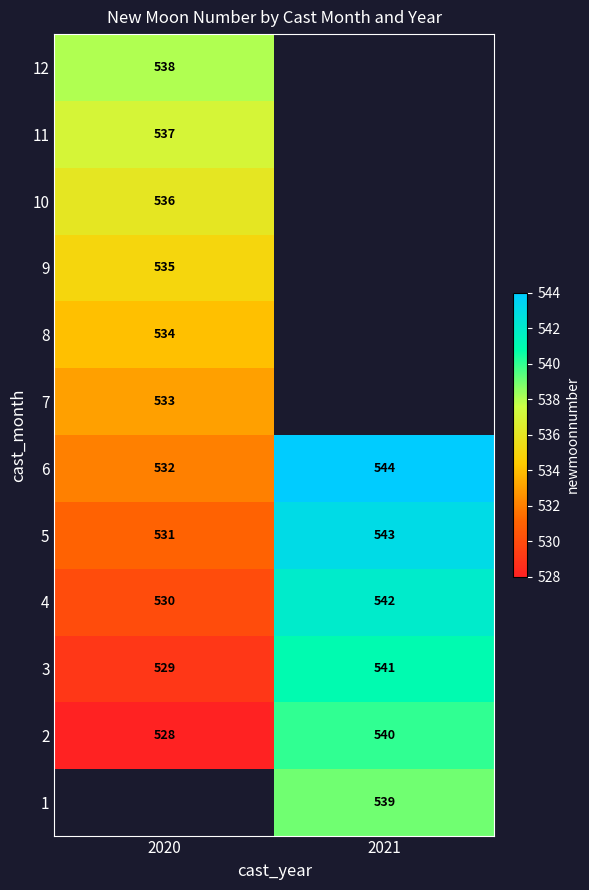

Is it true that 1 equals 313 at 2021?

False